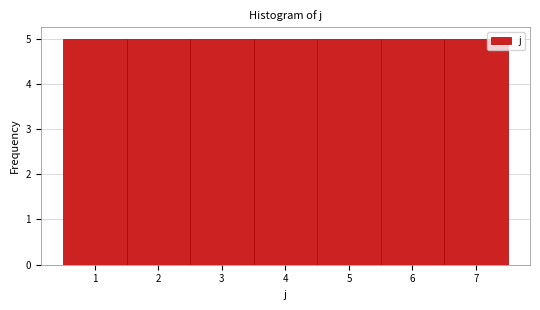

How tall is the bar that spans 4.5 to 5.5 on the x-axis? The values are not printed on the chart, so give them approximately, as read against the axis.

5